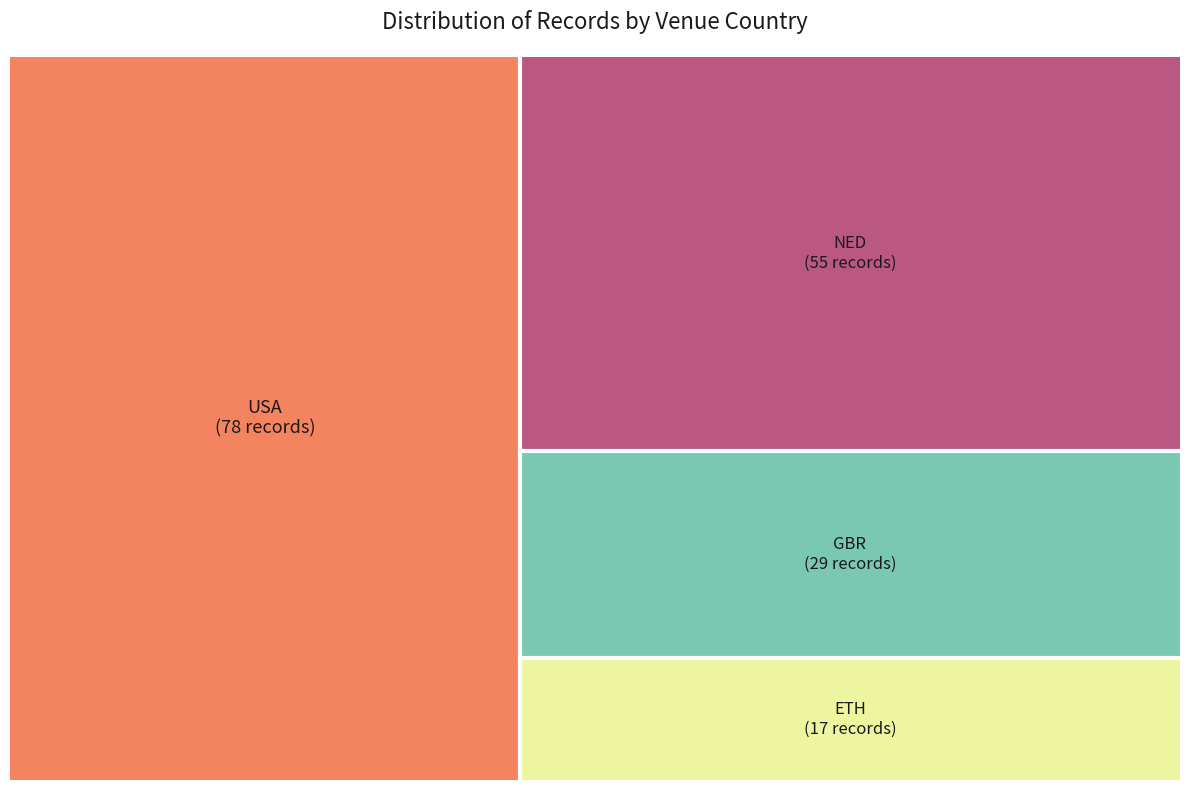

How many segments does this pie chart have?

4